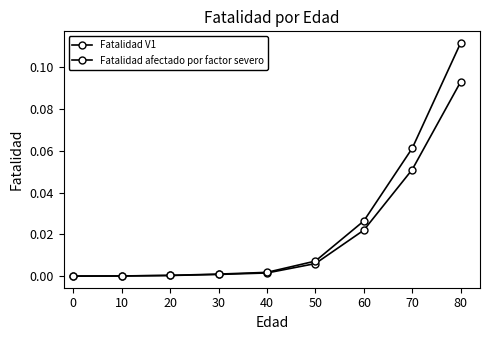

How many lines are shown in the chart?

2